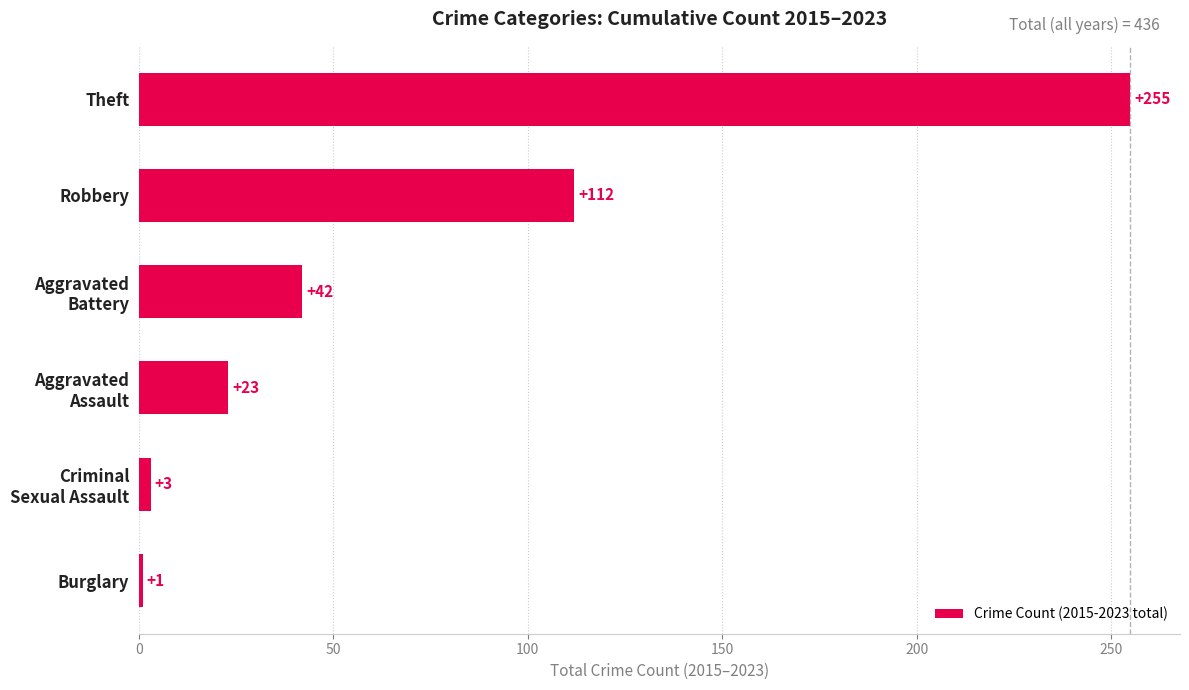

What is the difference between the maximum and minimum values?

254